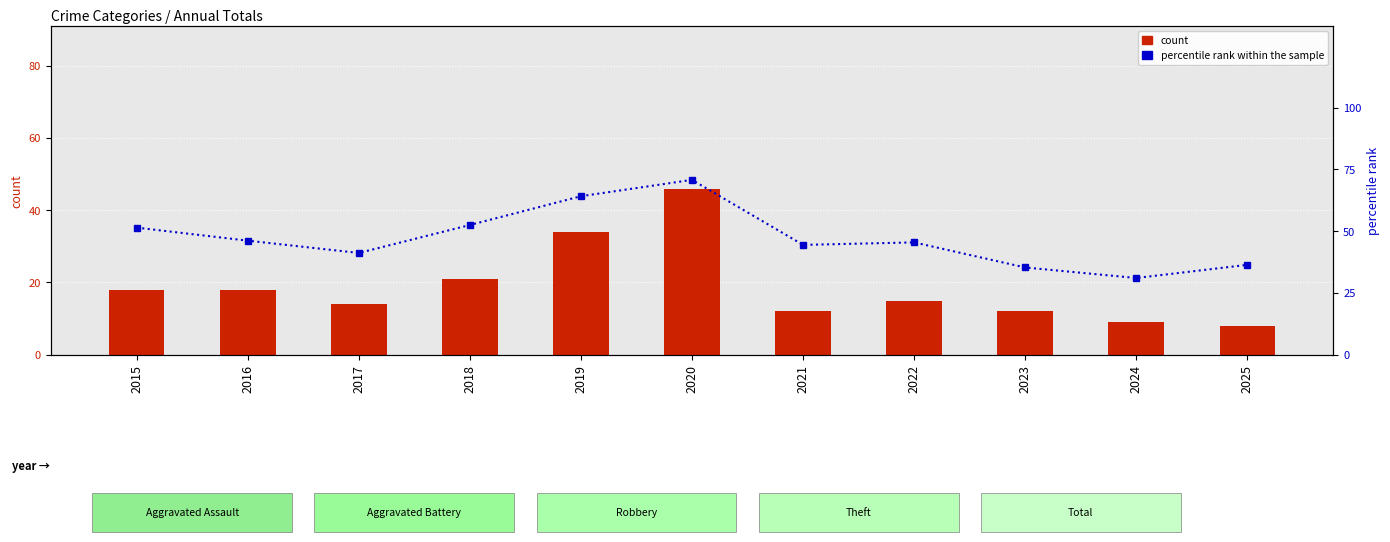

Does the chart contain any negative values?

No